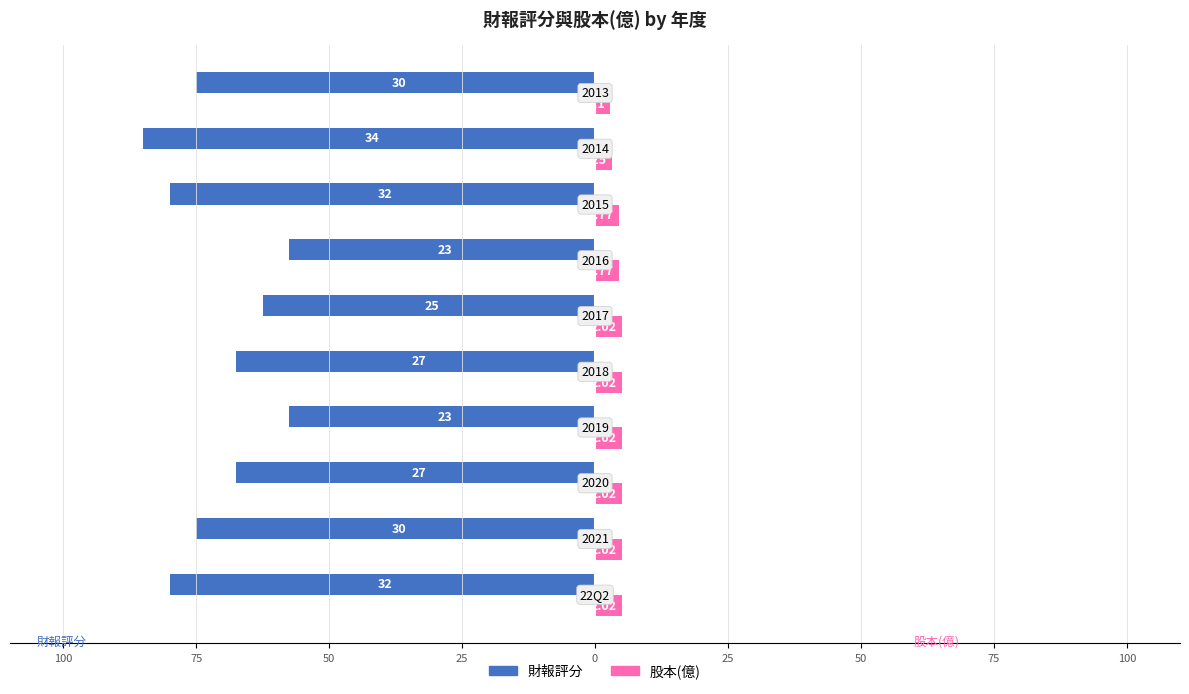

What is the sum of all 股本(億) values?

45.0